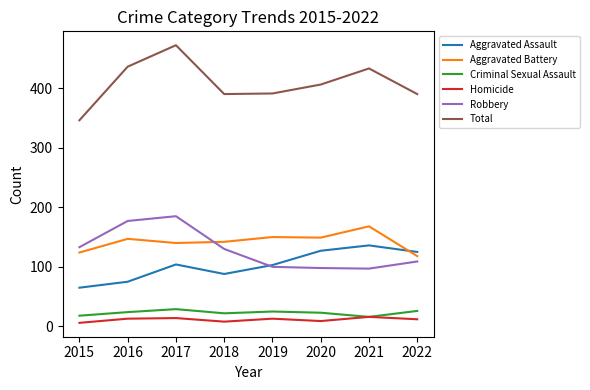

What is the difference between the highest and lowest values at 2019?

378